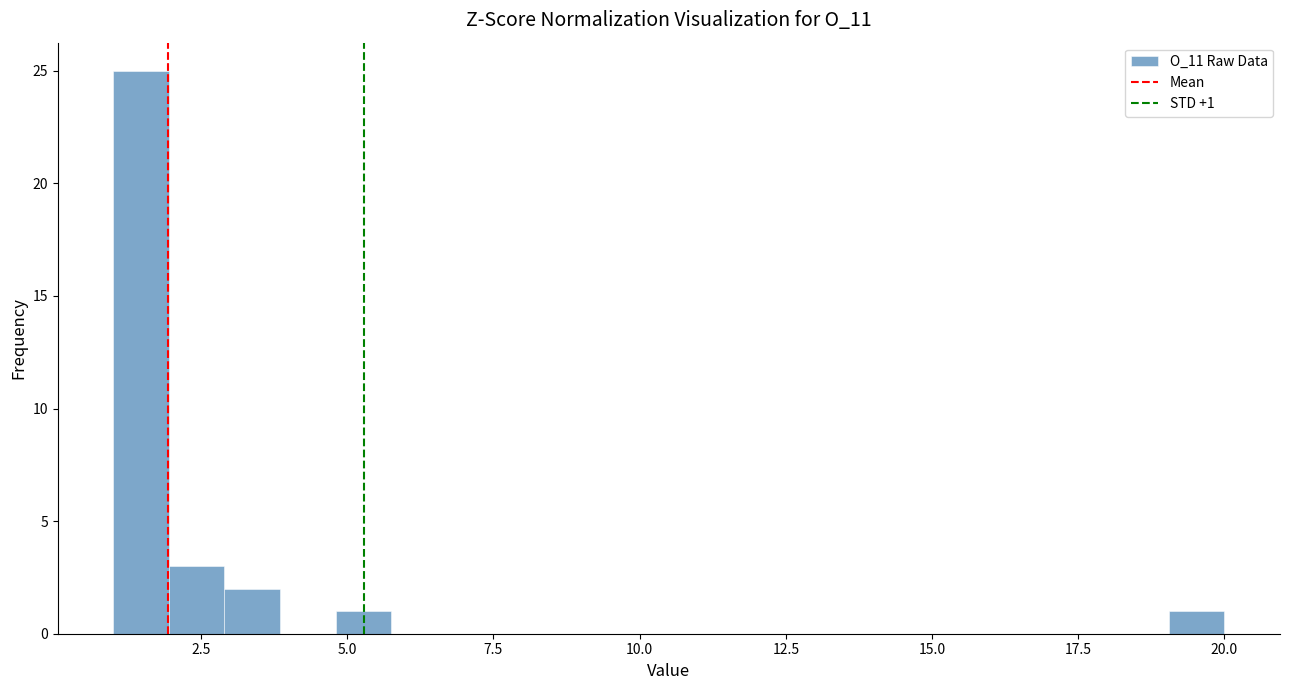

Read against the x-axis, roughly where is the centre of the tallest bar?

1.5